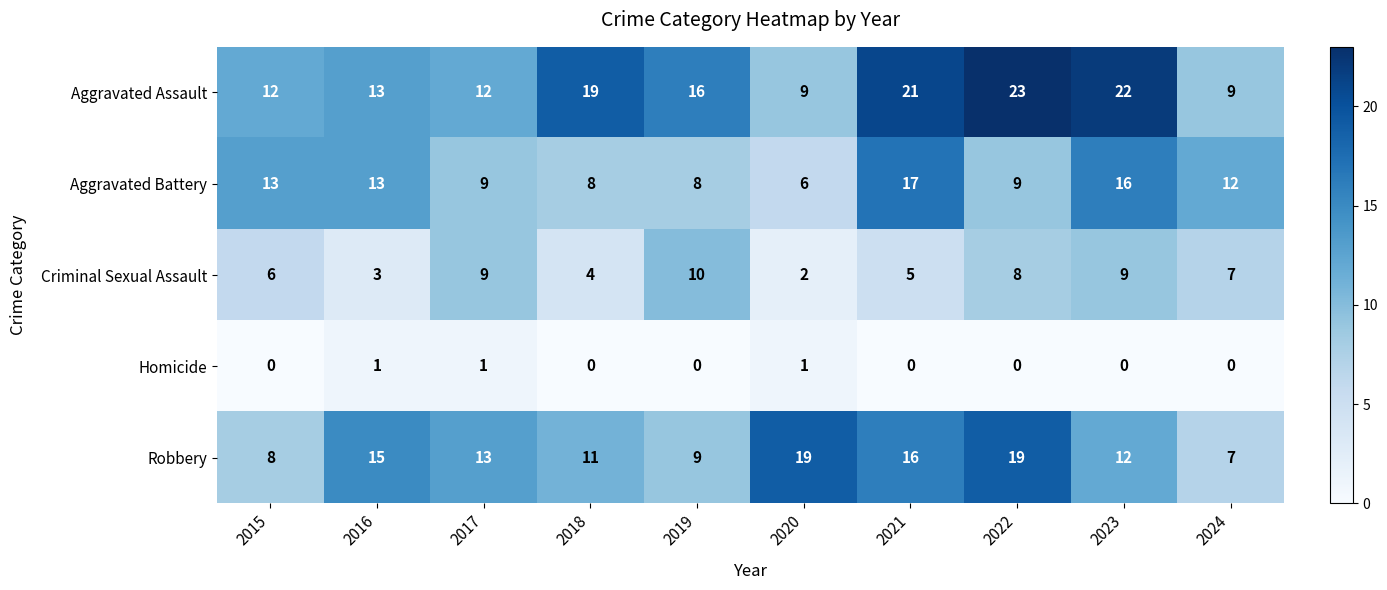

How many Criminal Sexual Assault values are between 4 and 9?

7